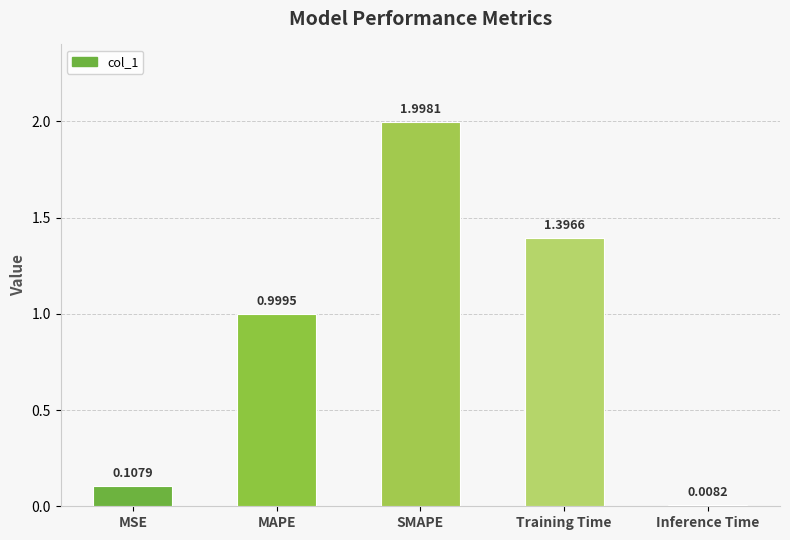

How many distinct data groups are displayed?

1